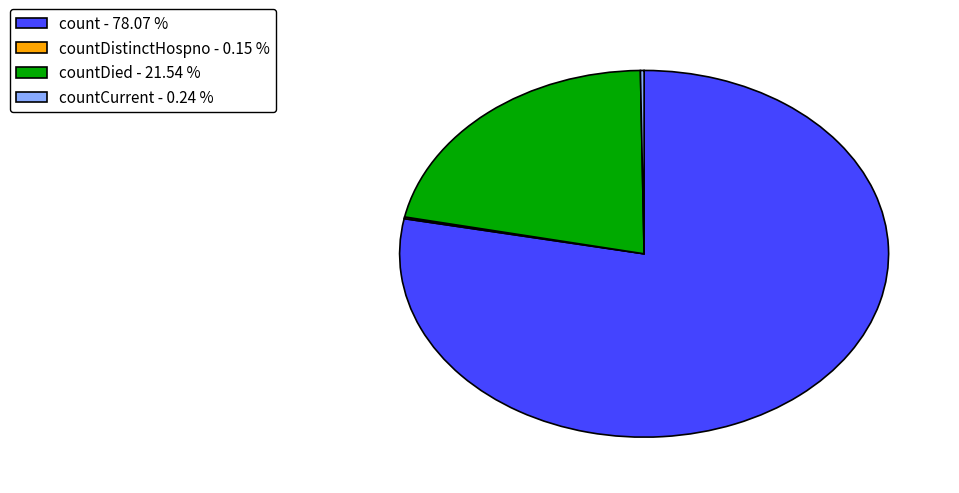

Does count - 78.07 % represent more than half of the total?

Yes